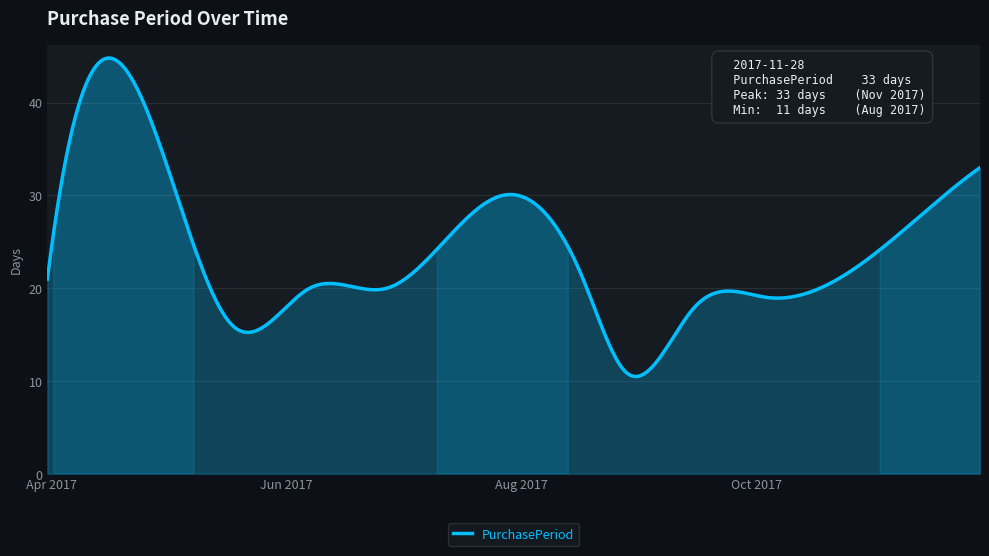

What is the maximum value shown in the chart?

44.8